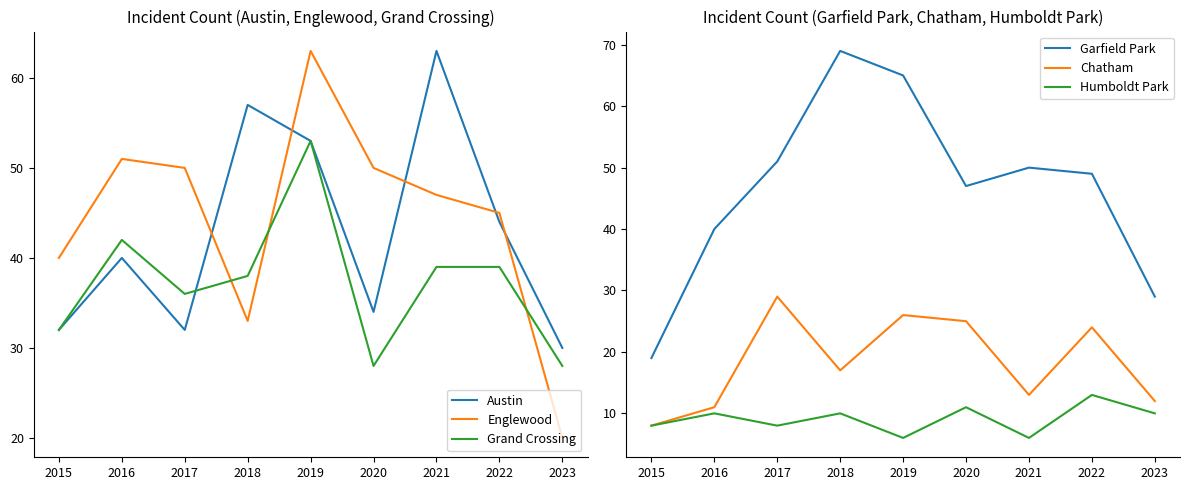

Reading left to right, what are all the values shown in this chart?

Austin: 32	40	32	57	53	34	63	44	30
Englewood: 40	51	50	33	63	50	47	45	20
Grand Crossing: 32	42	36	38	53	28	39	39	28
Garfield Park: 19	40	51	69	65	47	50	49	29
Chatham: 8	11	29	17	26	25	13	24	12
Humboldt Park: 8	10	8	10	6	11	6	13	10